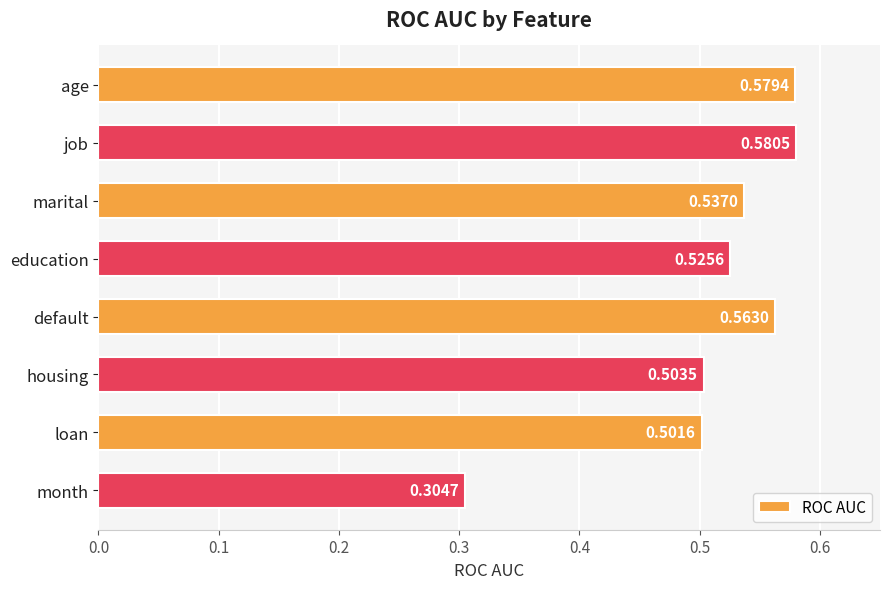

How many bars are there in total?

8